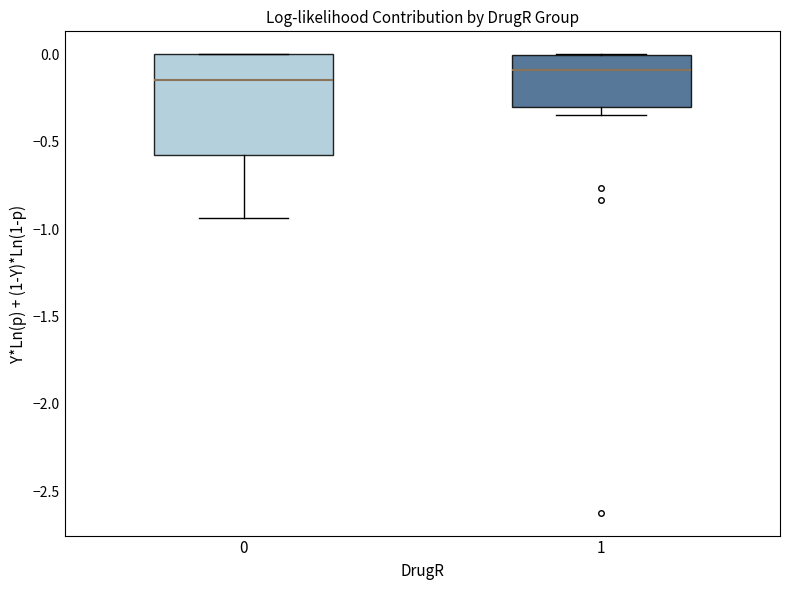

Where is the lower edge of the box at x = 0 on the y-axis? The values are not printed on the chart, so give them approximately, as read against the axis.

-0.60